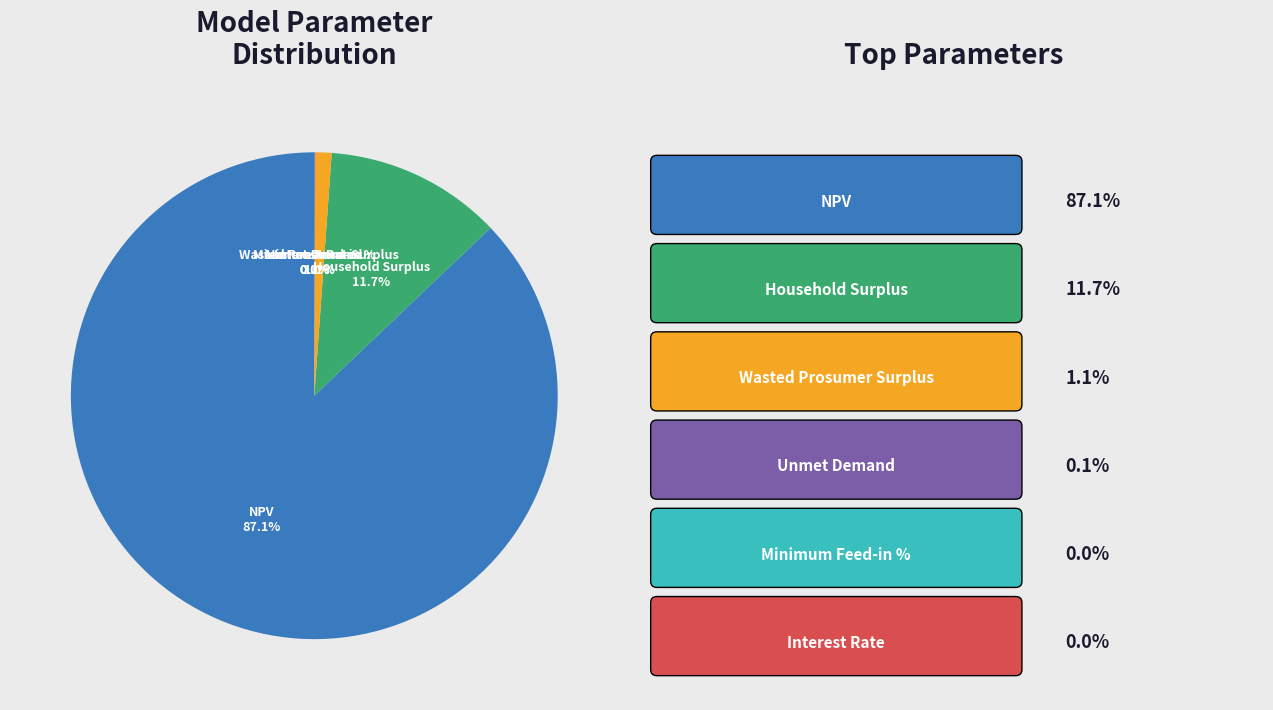

Which slice is the largest?

NPV